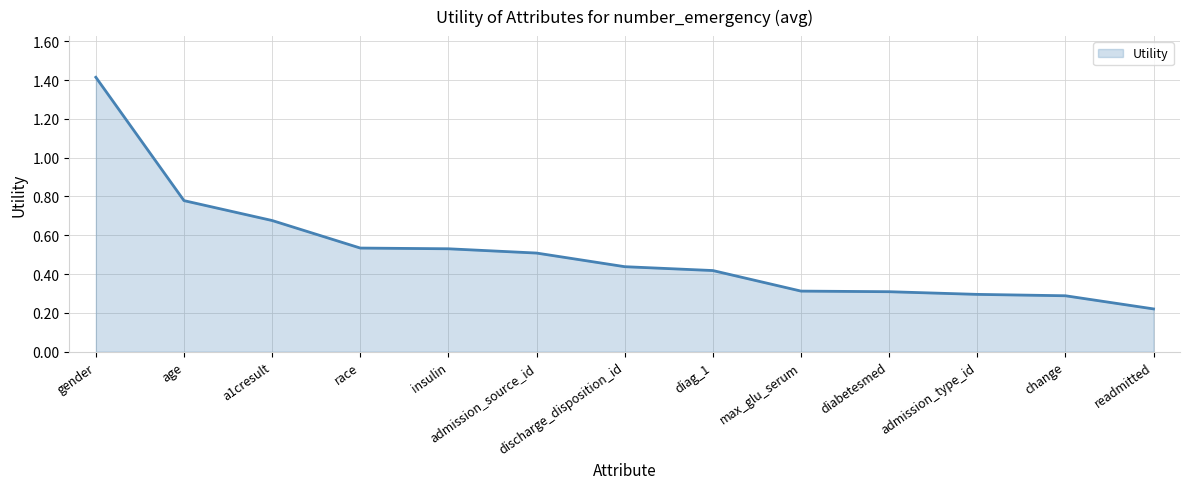

The value at diag_1 is 0.2. True or false?

False